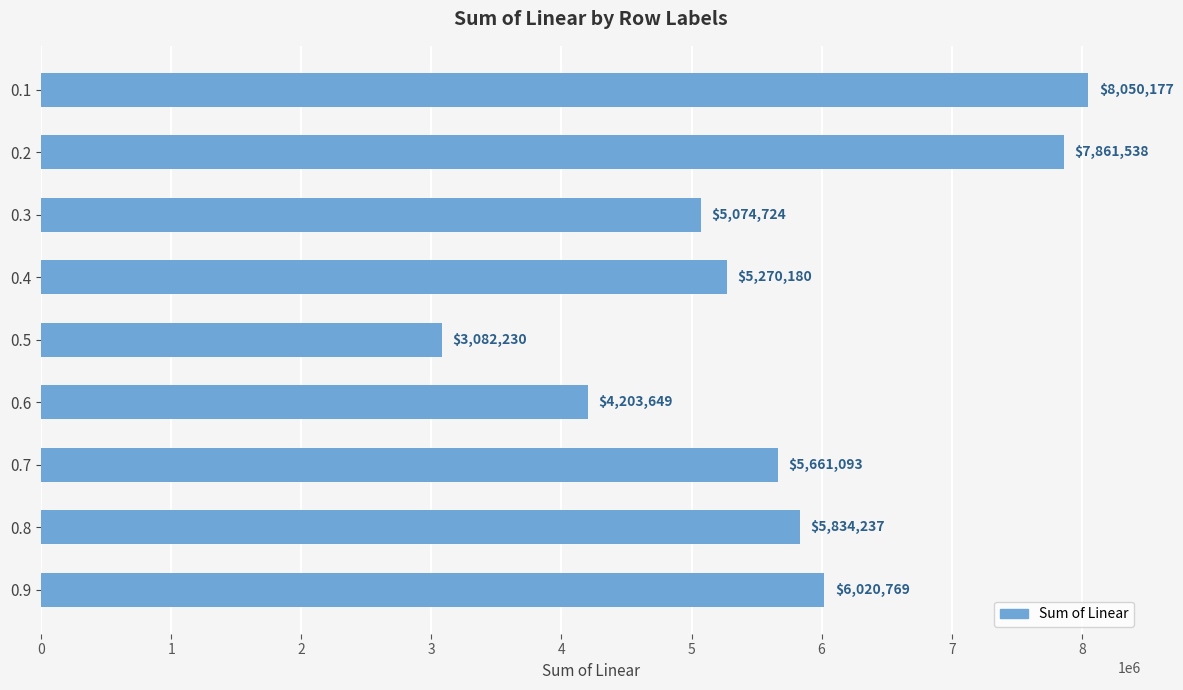

The value at 0.3 is 5074724. True or false?

True